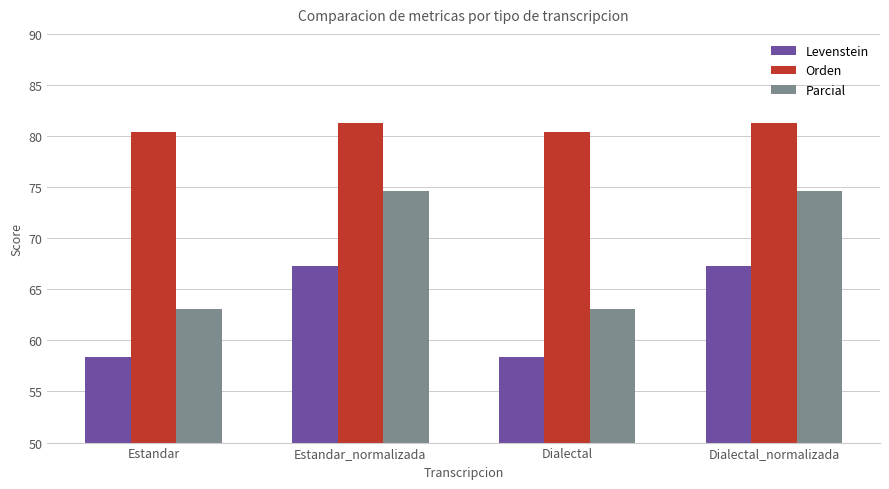

What is the difference between the maximum and minimum values in the Parcial series?

11.5